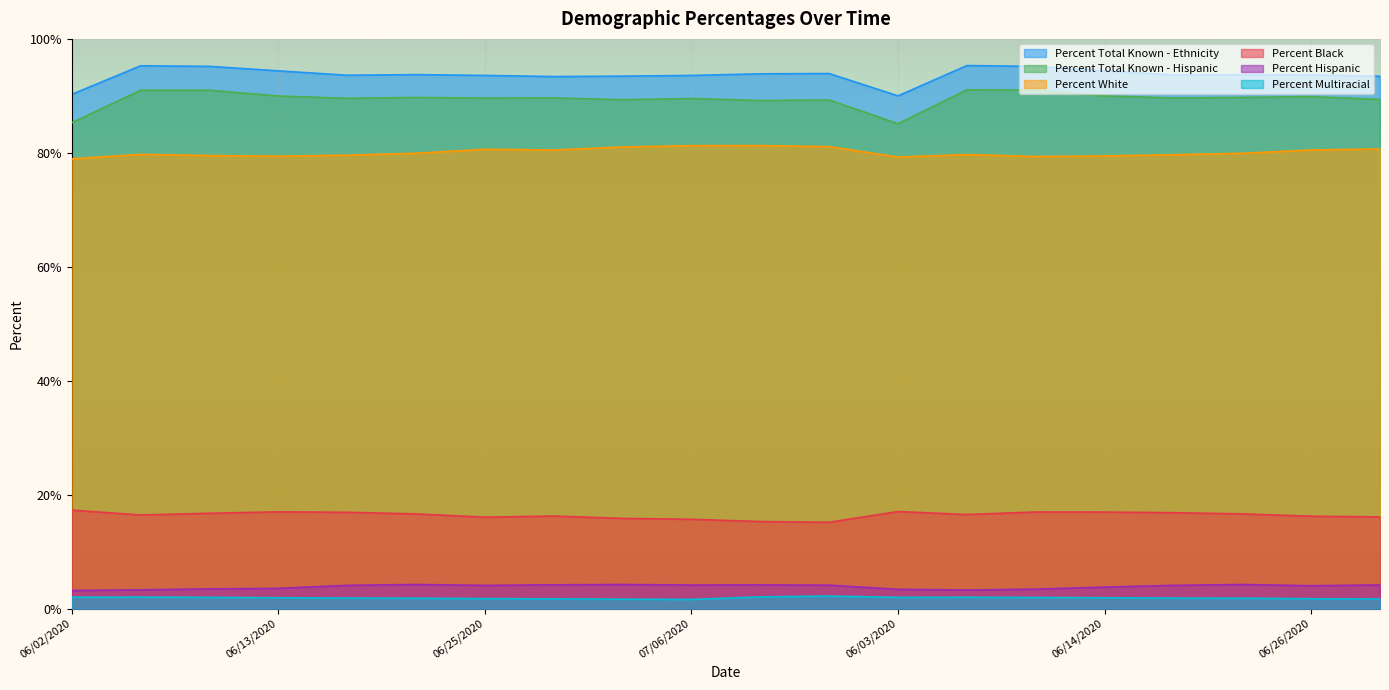

True or false: Percent Multiracial has a value of 1.7 at 06/29/2020.

True